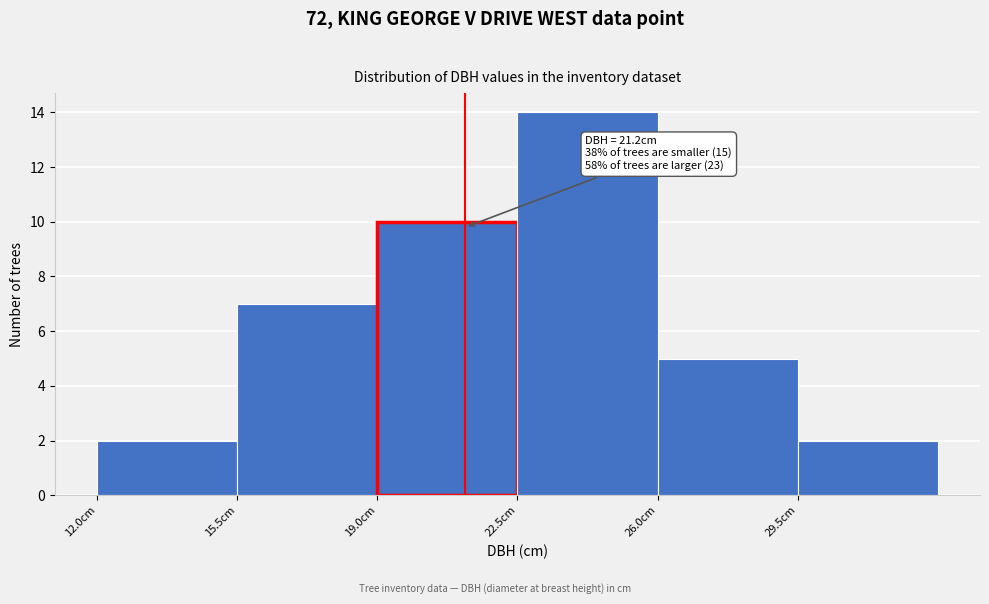

Over which range of the x-axis is the bar tallest?

22.5 to 26.0